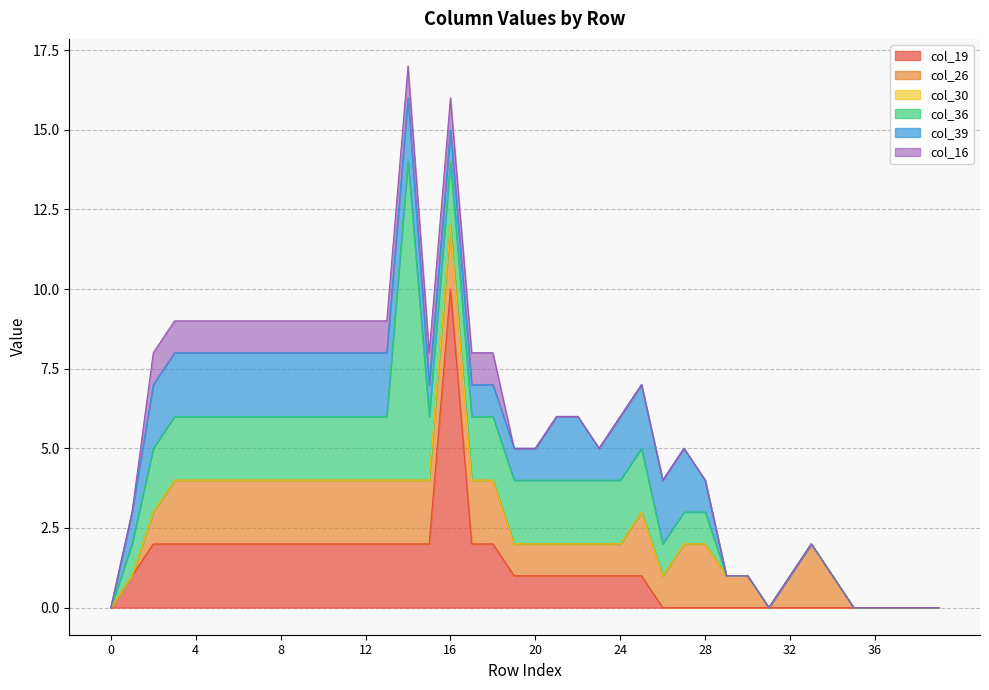

True or false: col_19 and col_16 cross at least once.

False